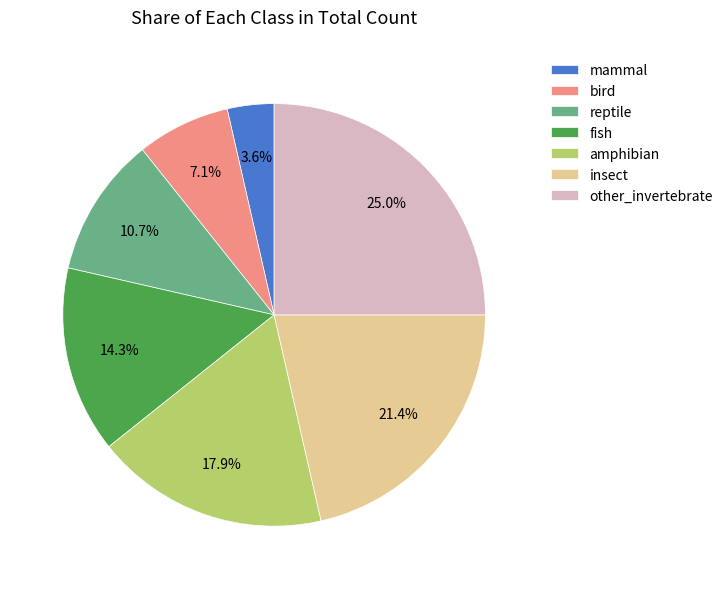

To the nearest percent, what portion does reptile represent?

11%